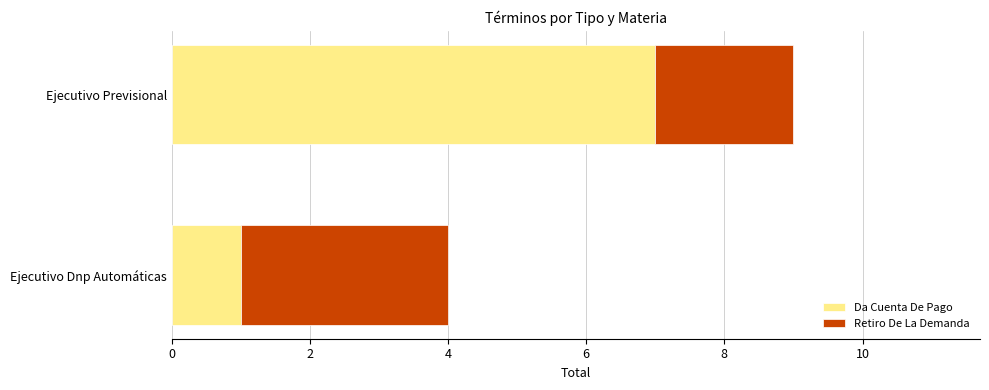

What is the sum of all Da Cuenta De Pago values?

8